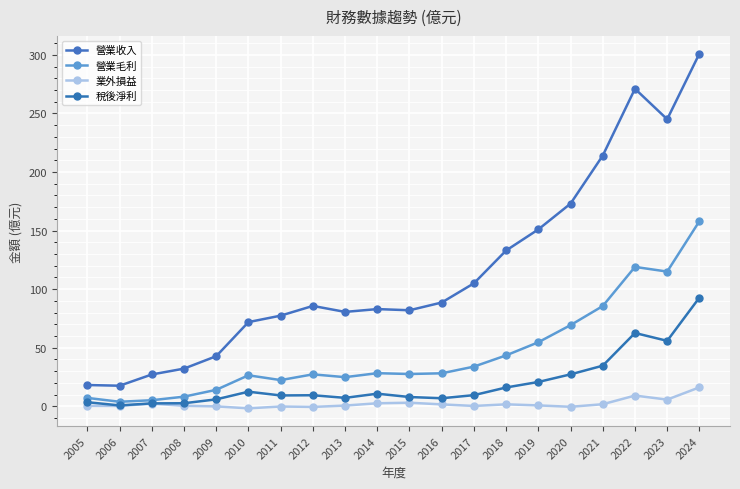

Read the 稅後淨利 value at 2010.

12.5